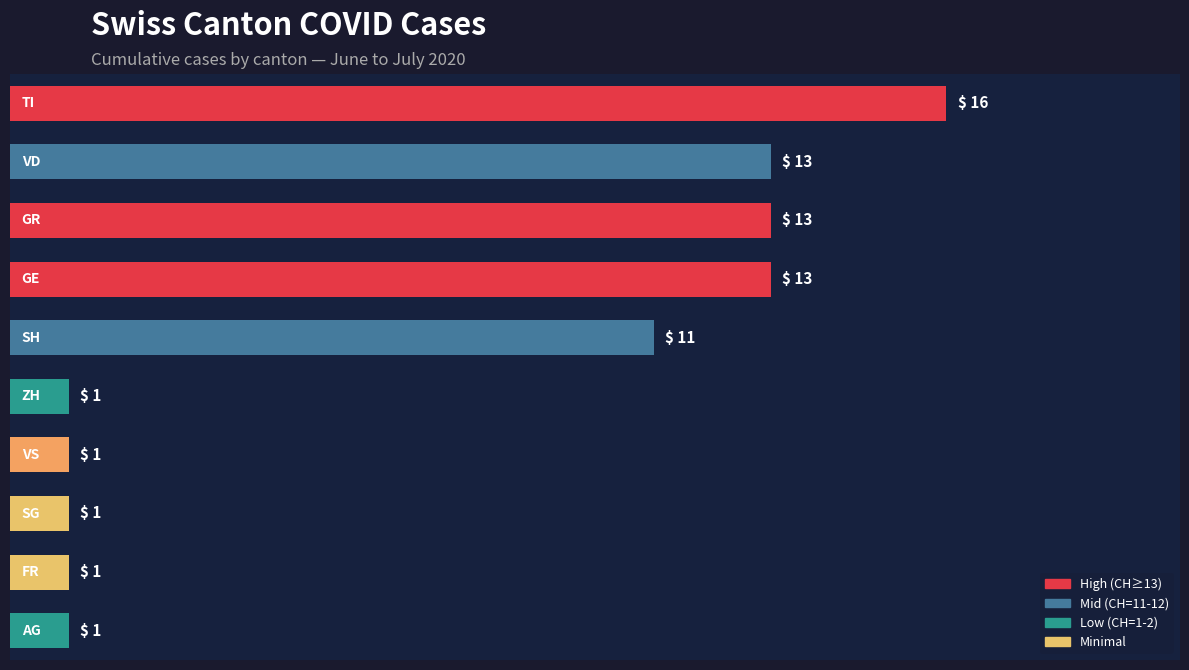

How many values are below 11?

5